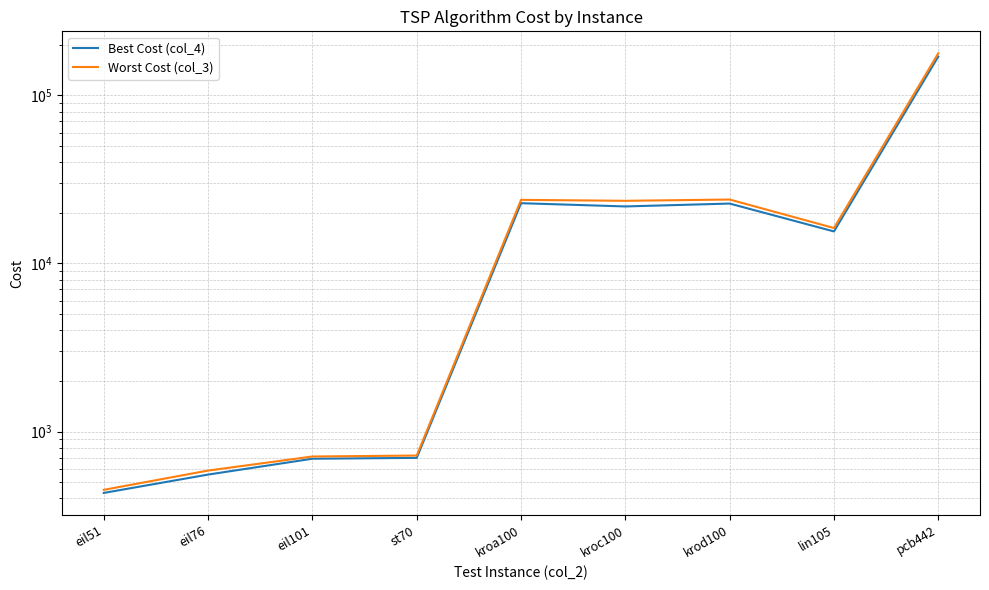

How many distinct data groups are displayed?

2